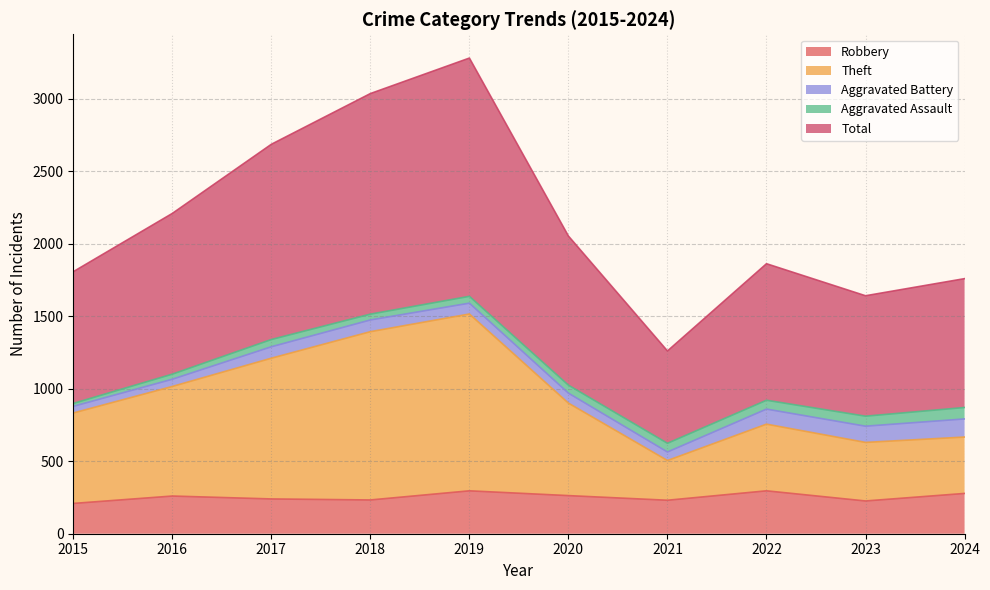

What is the approximate value of Total at 2021, to the nearest 10?

1260